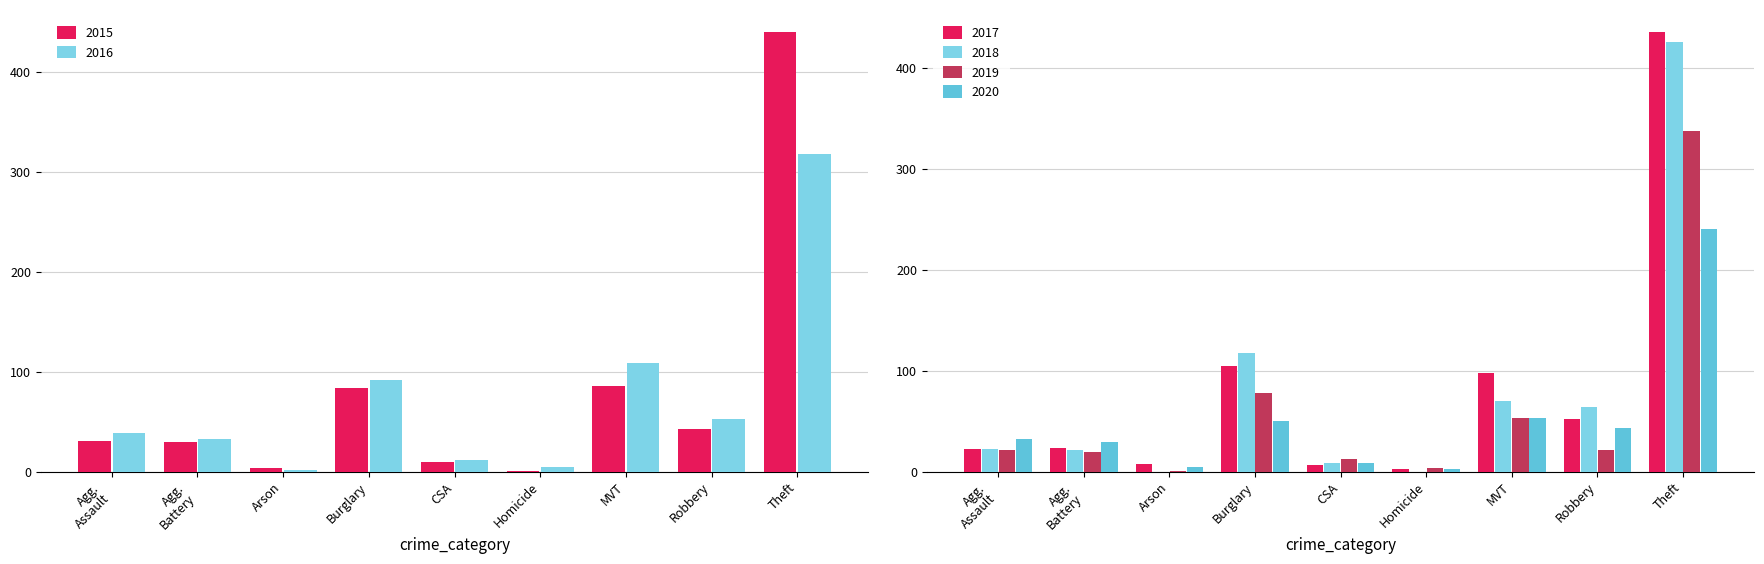

At which label does 2015 reach its peak?

Theft